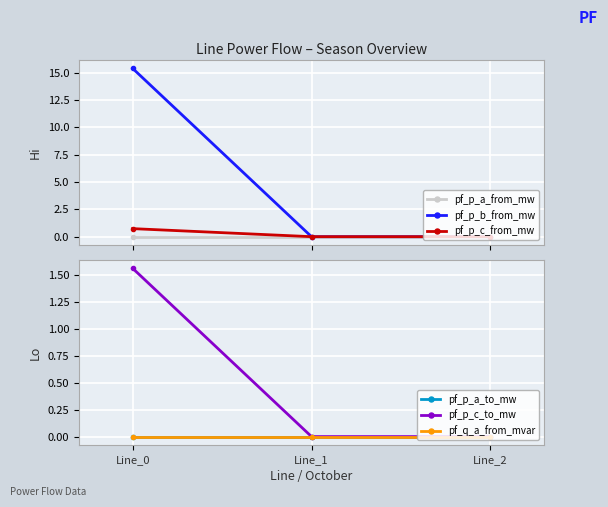

The value of pf_p_b_from_mw at Line_1 is 0.0. True or false?

True